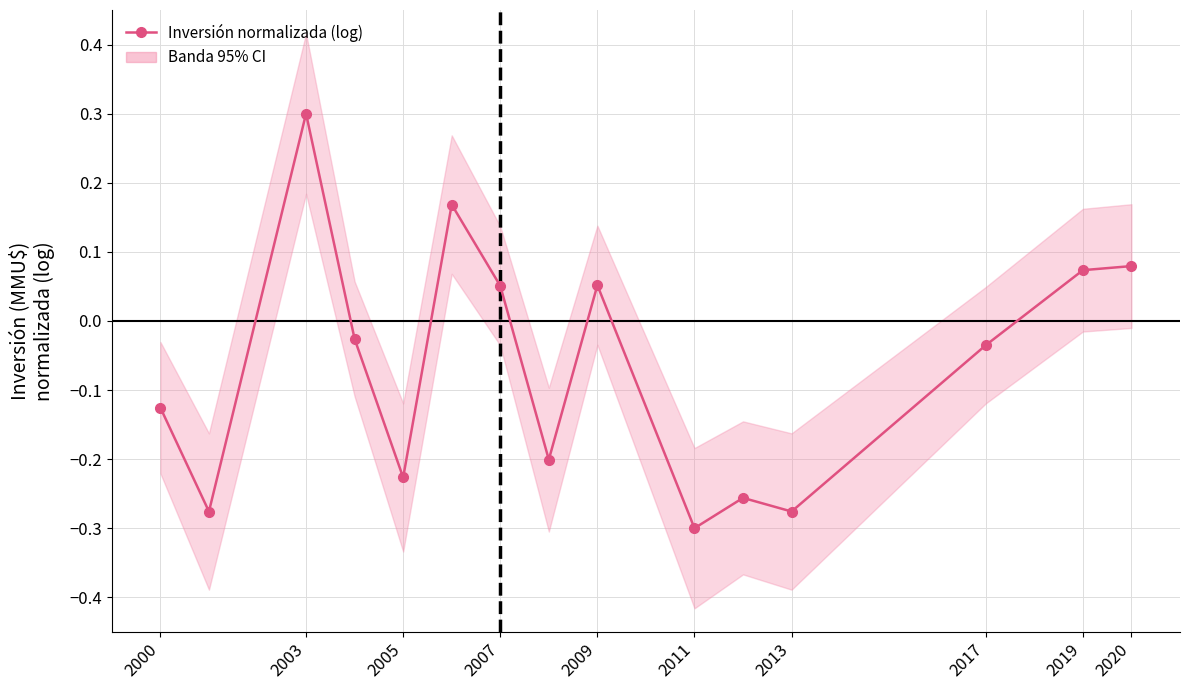

What is the difference between the maximum and second lowest values?

0.6